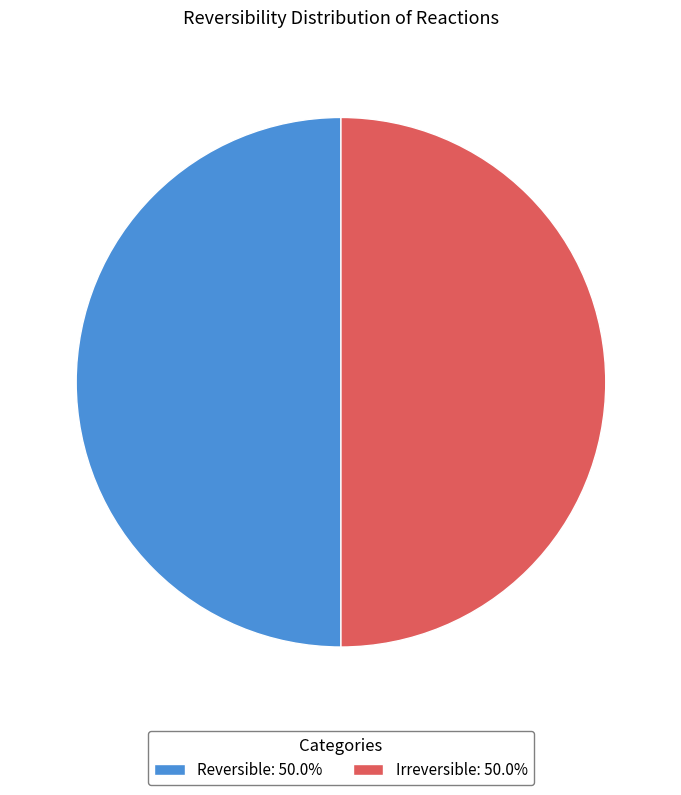

Approximately how many times larger is the value at Reversible: 50.0% compared to Irreversible: 50.0%?

1.0